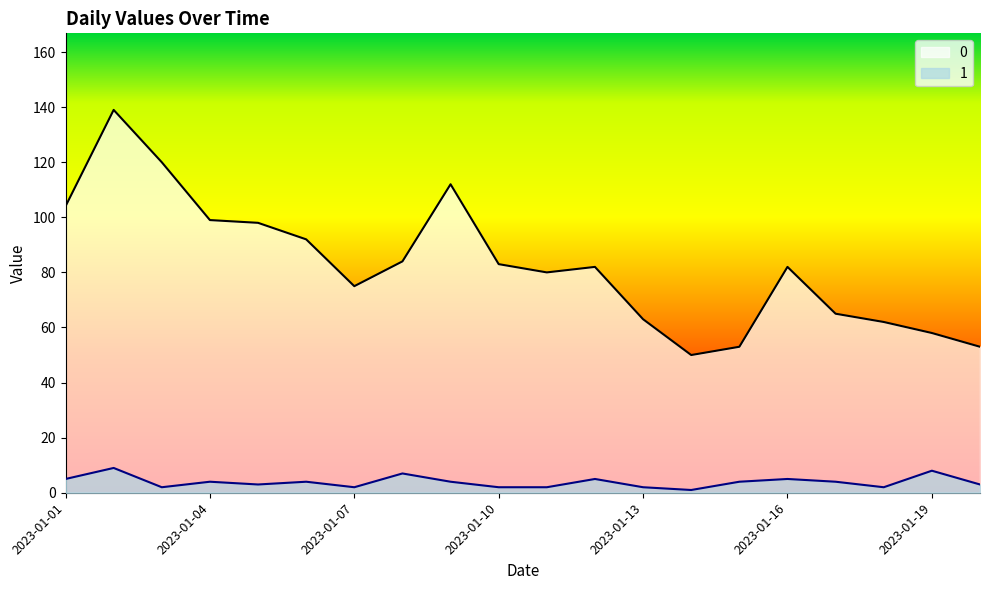

At which label does 0 reach its peak?

2023-01-02